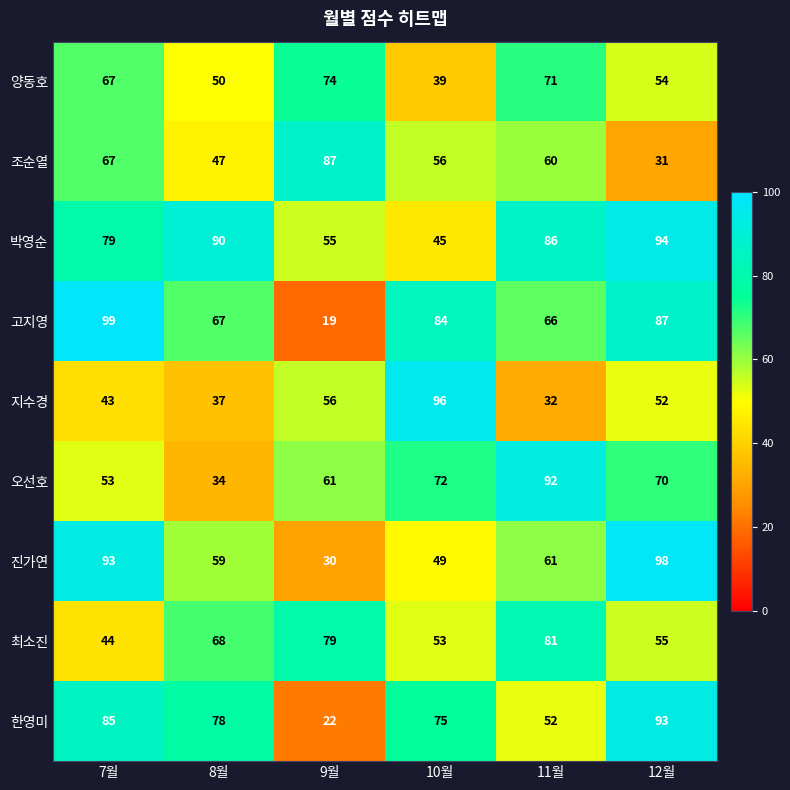

How many categories are shown in the chart?

6